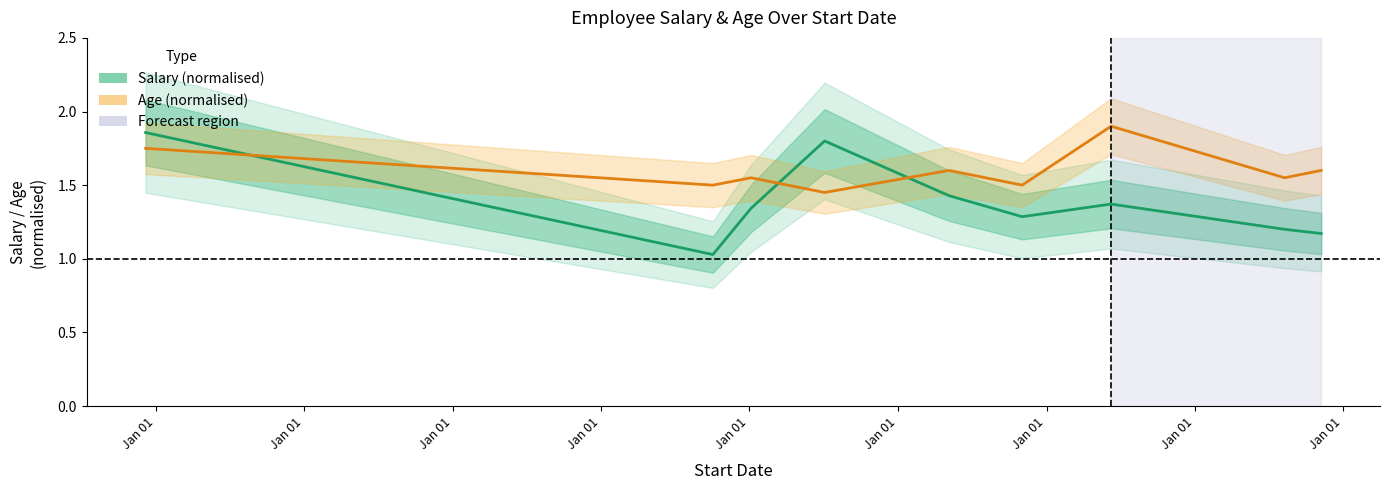

What are all the series names shown in the legend?

Salary (normalised), Age (normalised)